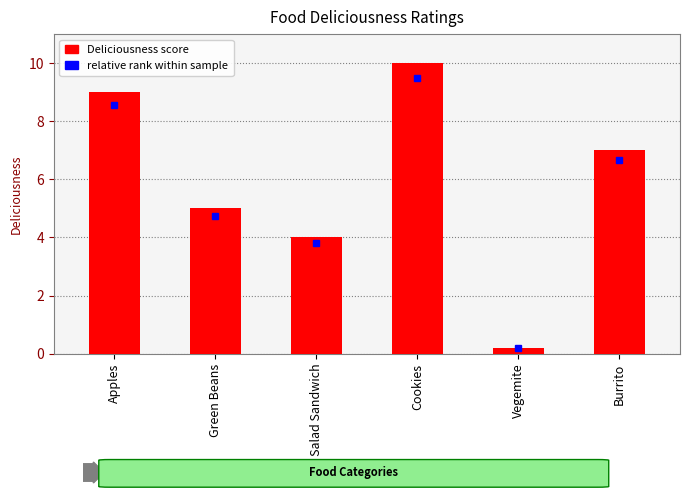

What is the value of the 4th bar from the left?

10.0